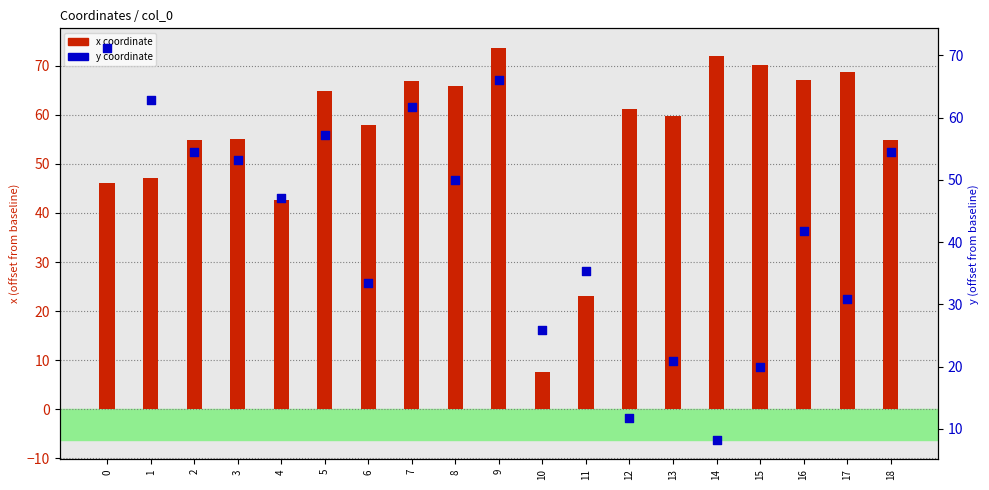

Which series contains the lowest Y value?

x